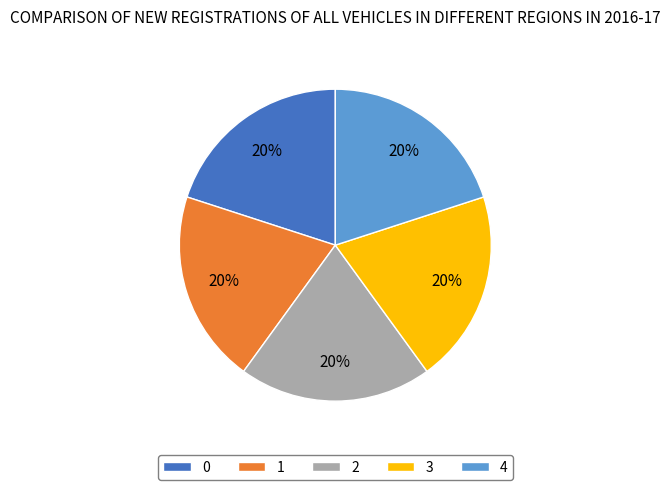

True or false: 0 accounts for 33% of the total.

False